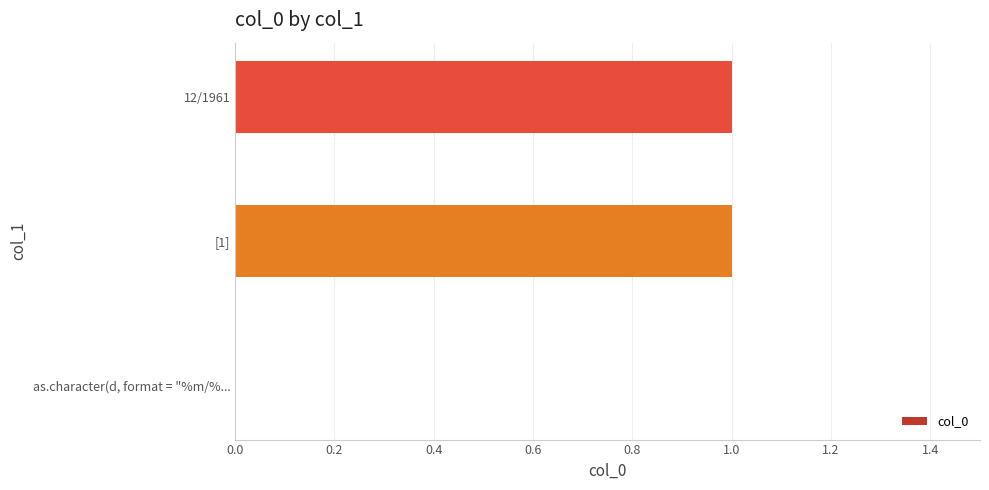

What is the change in value from as.character(d, format = "%m/%... to 12/1961?

+1